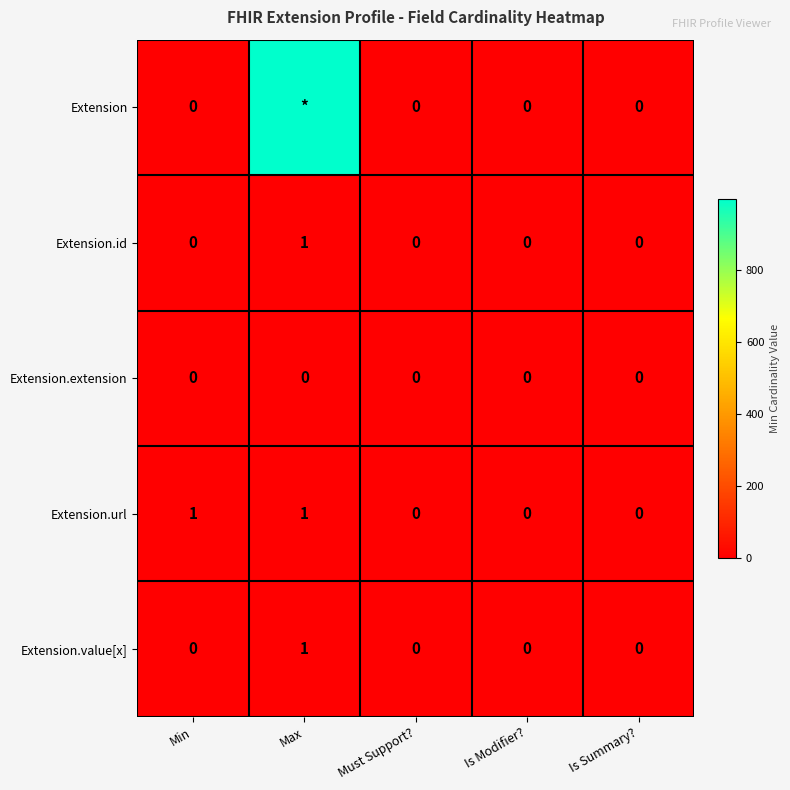

Is it true that Extension.url equals 2 at Max?

False